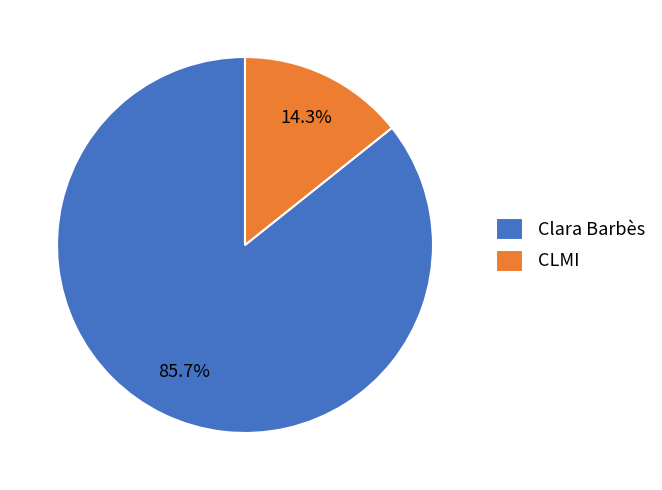

Which slice is the largest?

Clara Barbès